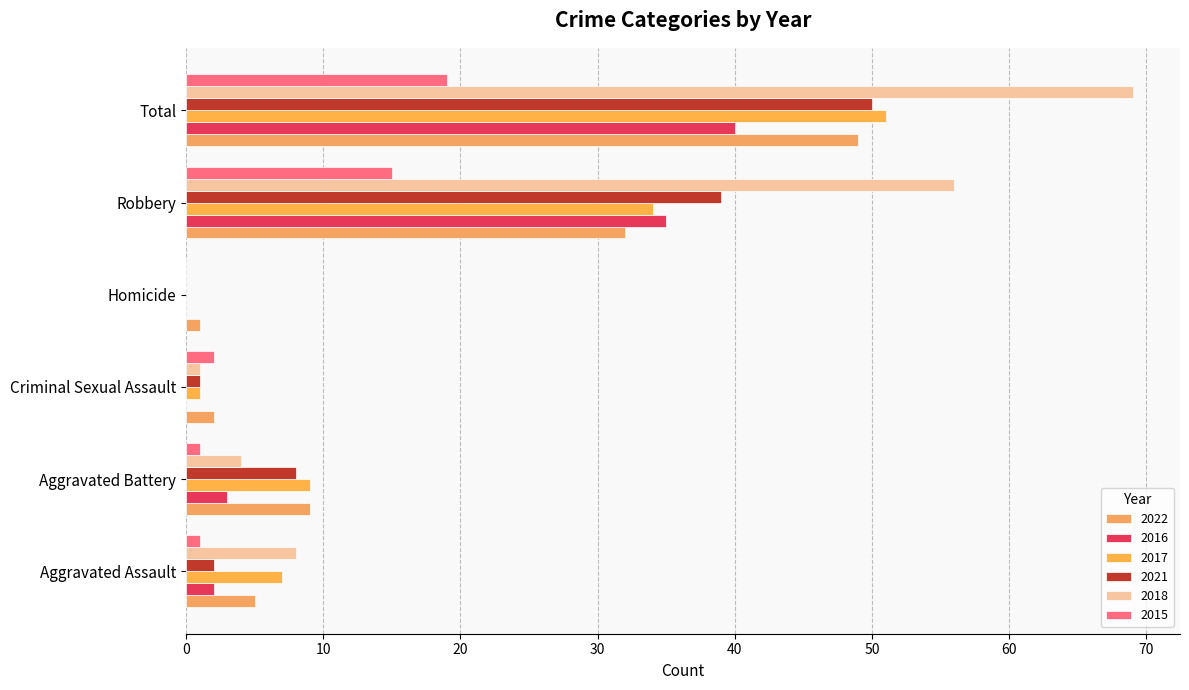

Where is 2022 nearest to the value 25?

Robbery